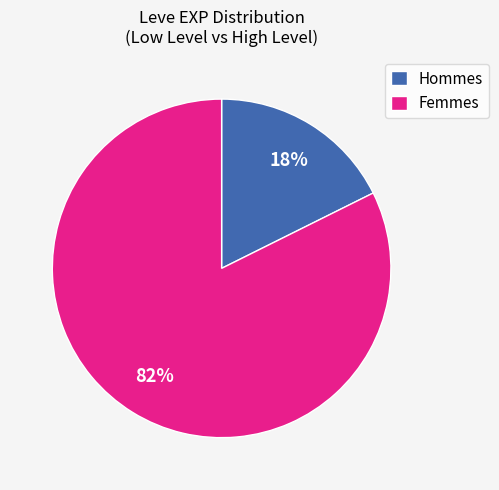

To the nearest percent, what is the average slice percentage?

50%